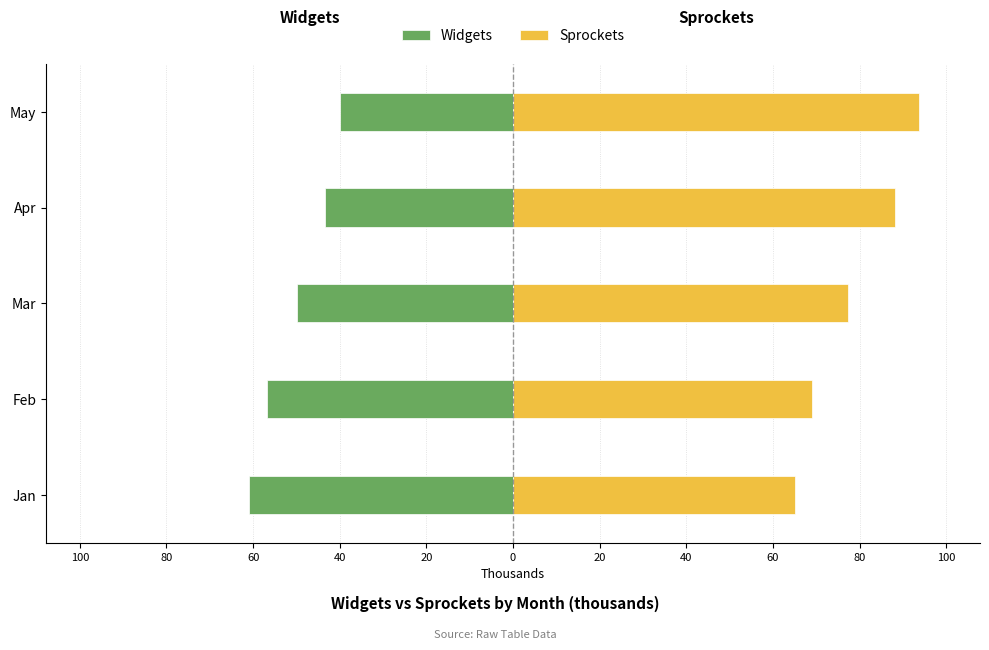

What is the value of the Widgets bar at the 4th from the left?

-43.3